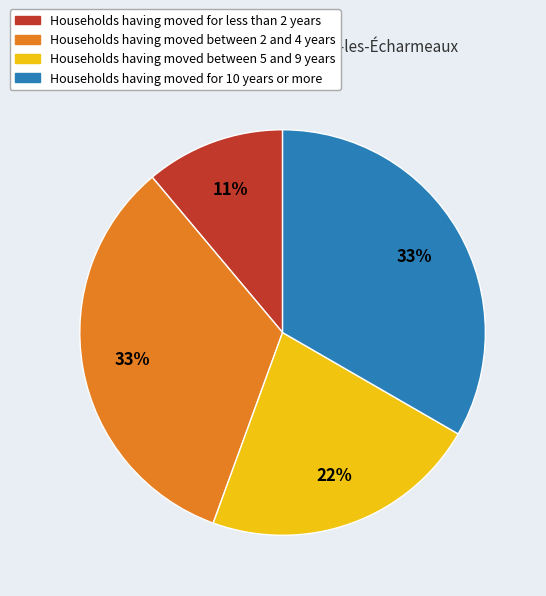

To the nearest percent, what is the combined percentage of Households having moved between 5 and 9 years and Households having moved for 10 years or more?

56%